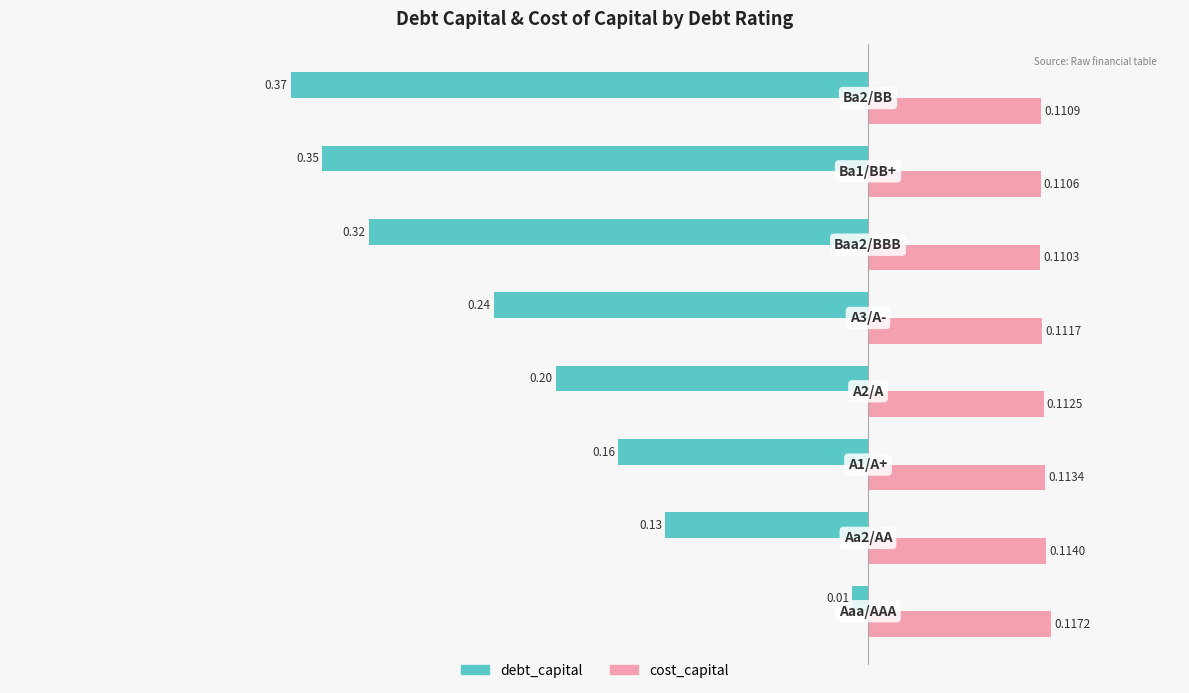

Which series has the widest spread of values?

debt_capital